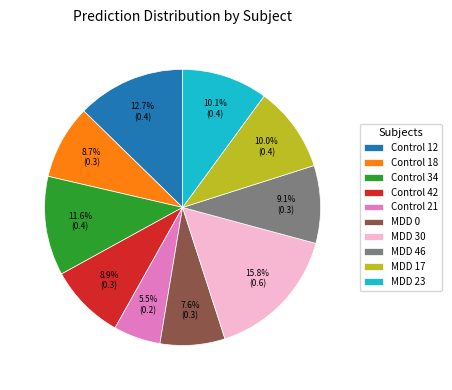

Is Control 42 the majority of the pie?

No